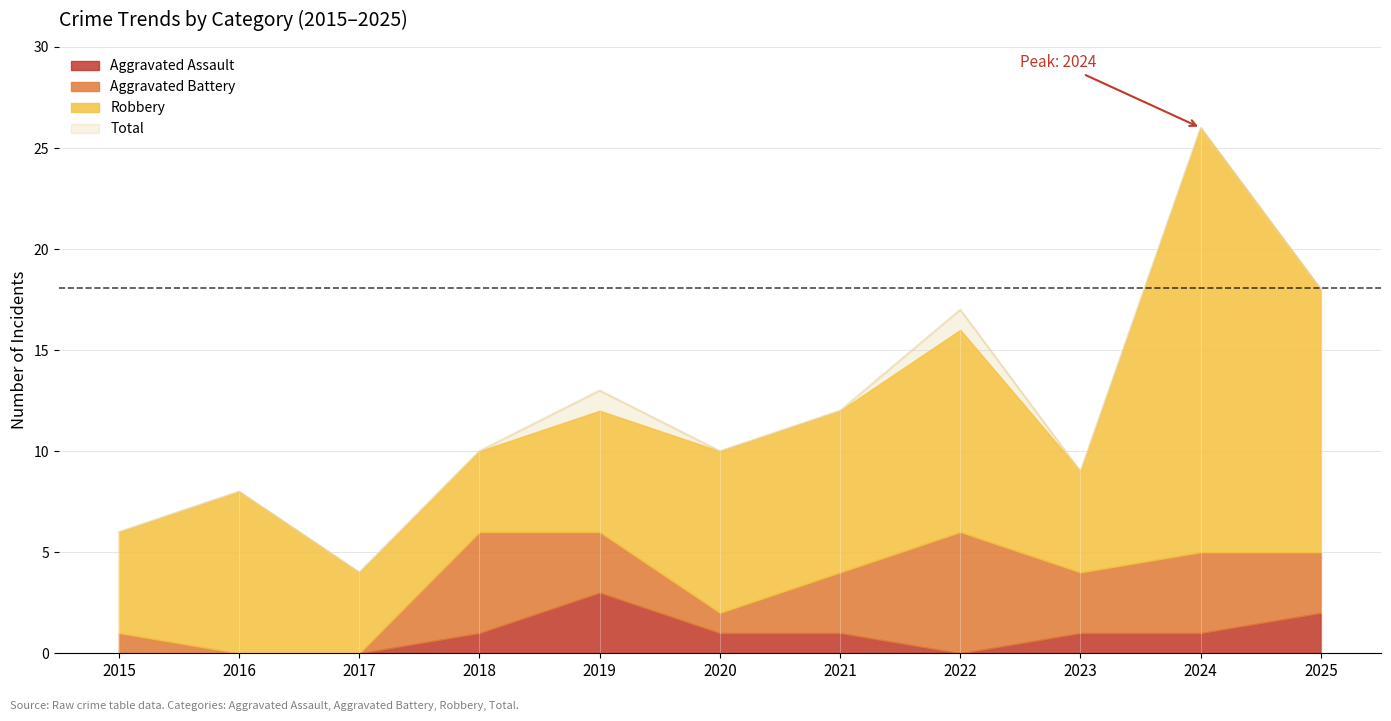

At 2018, list the series in order from largest to smallest.

Total, Aggravated Battery, Robbery, Aggravated Assault